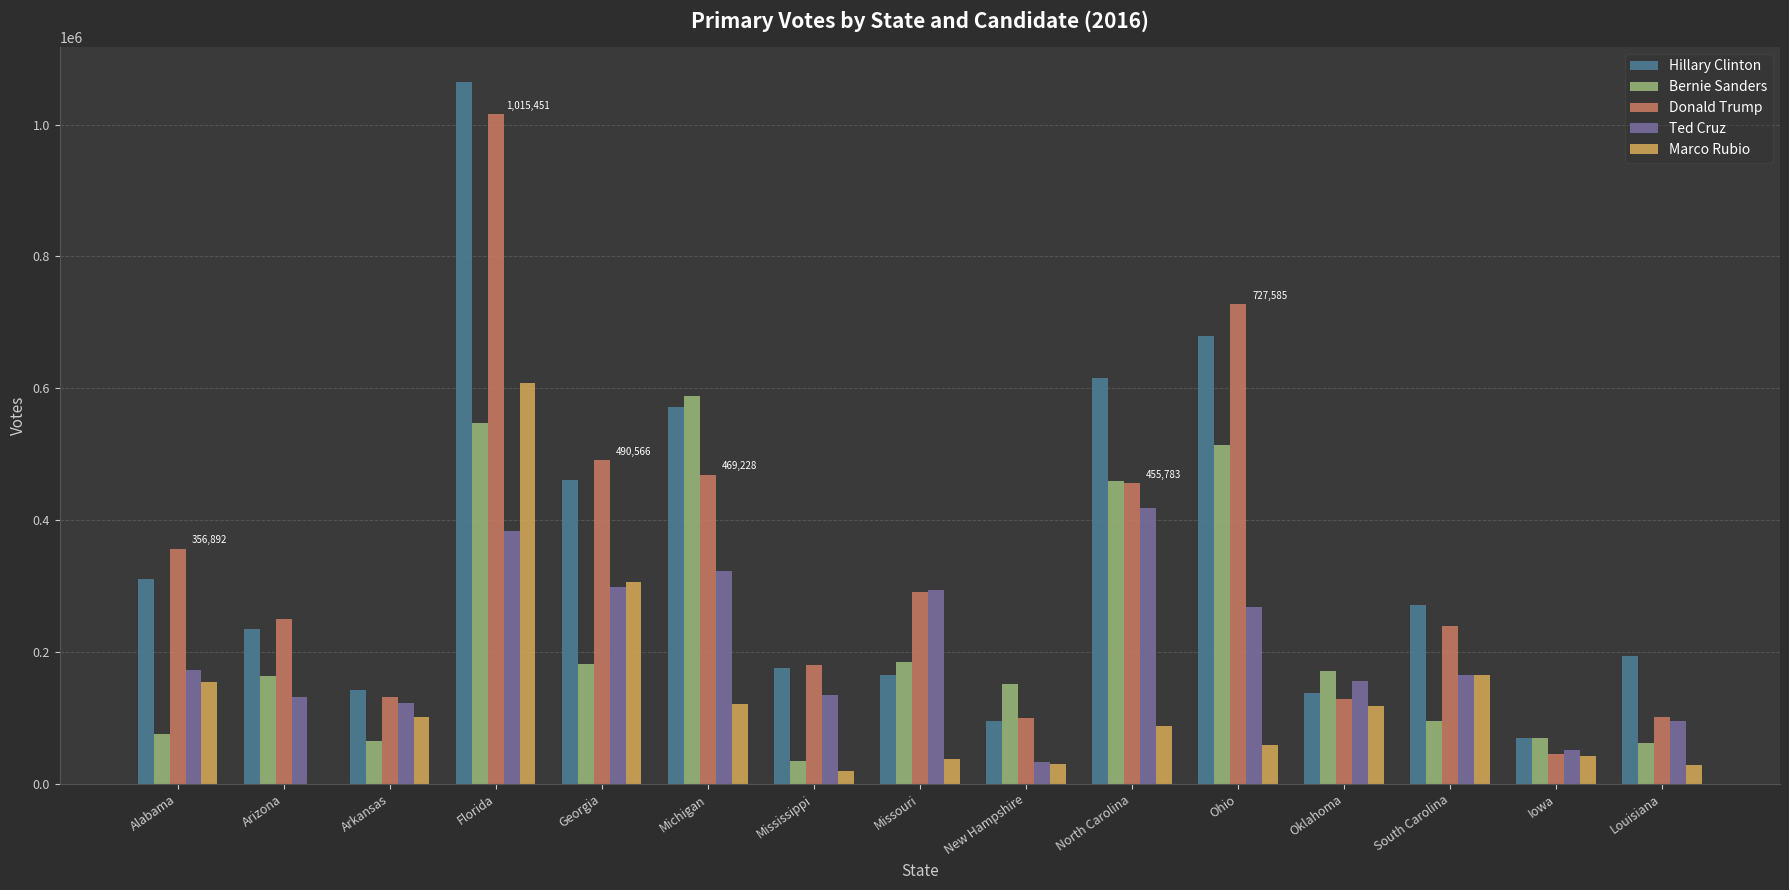

What is the difference between the Marco Rubio values at Arizona and Louisiana?

28071